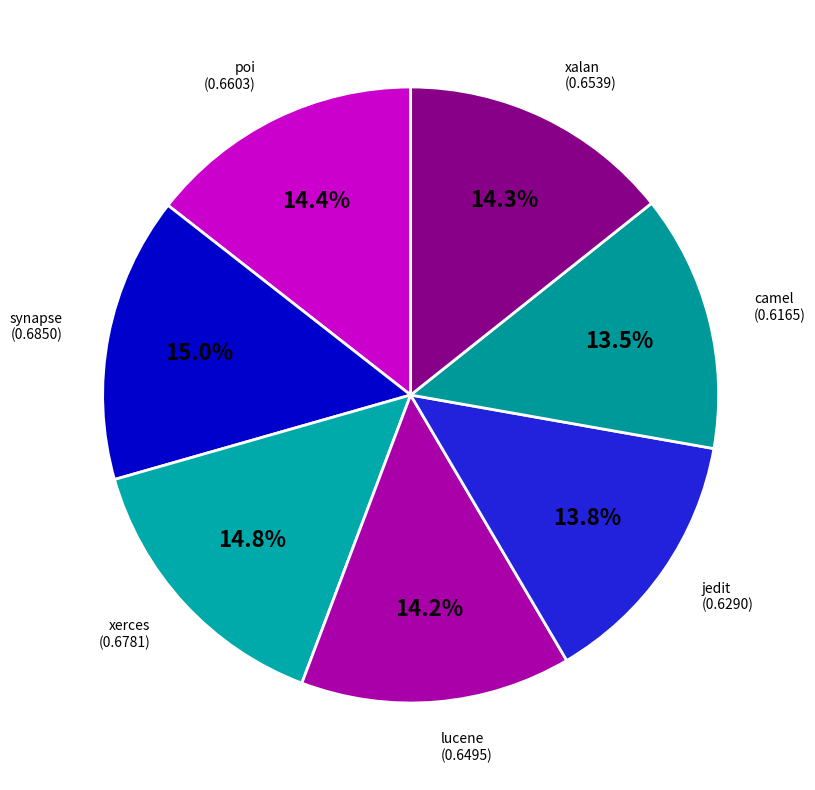

Do lucene and synapse together represent more than half of the pie?

No